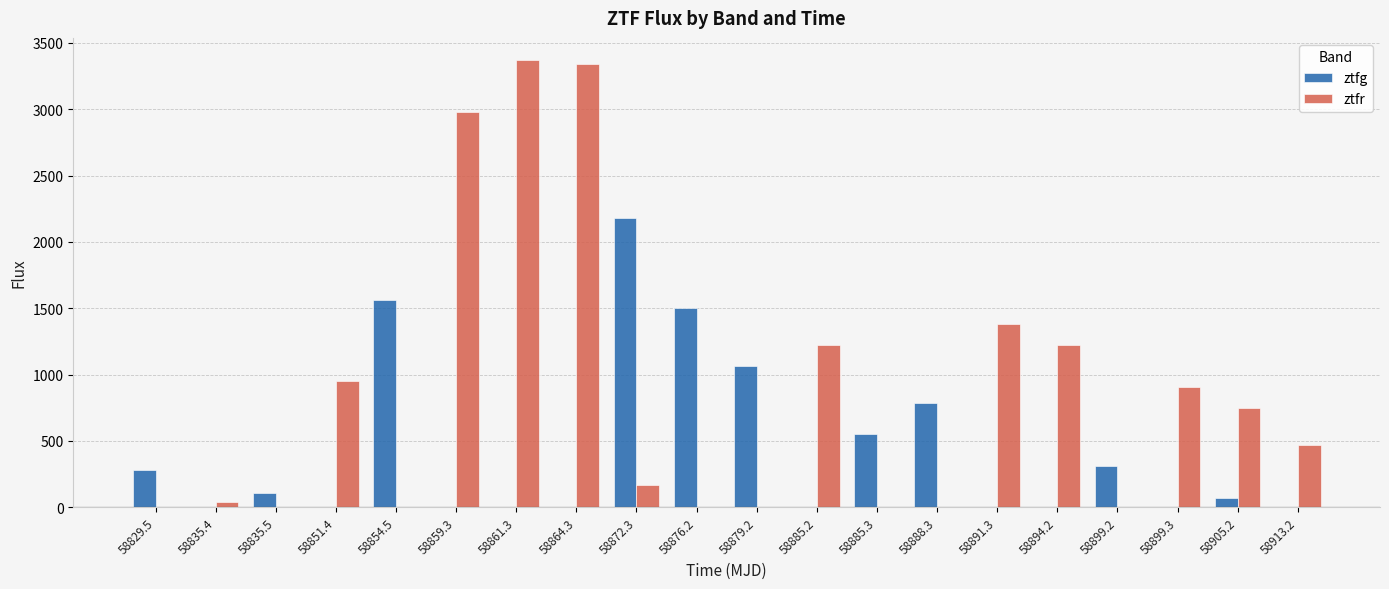

Where does the ztfr series first go above 469?

58851.4